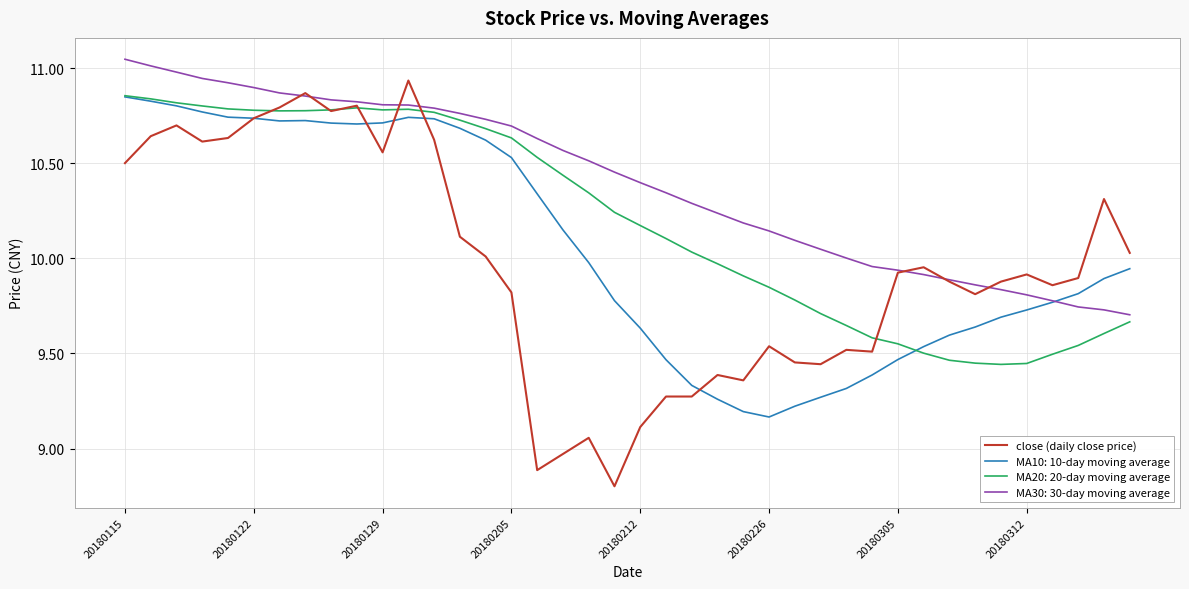

What is the minimum value for close (daily close price)?

8.8